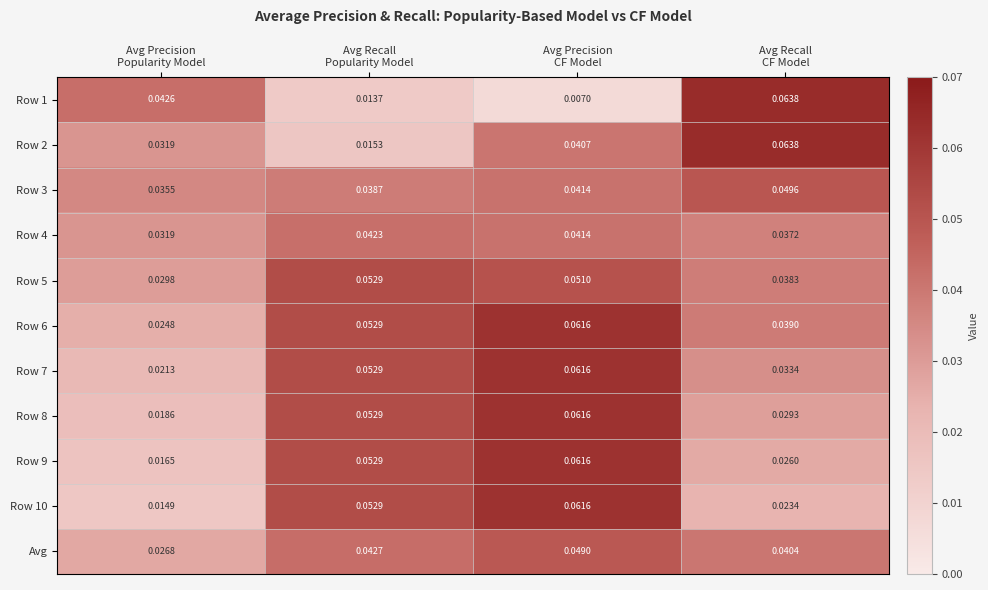

How many data points does each series have?

4